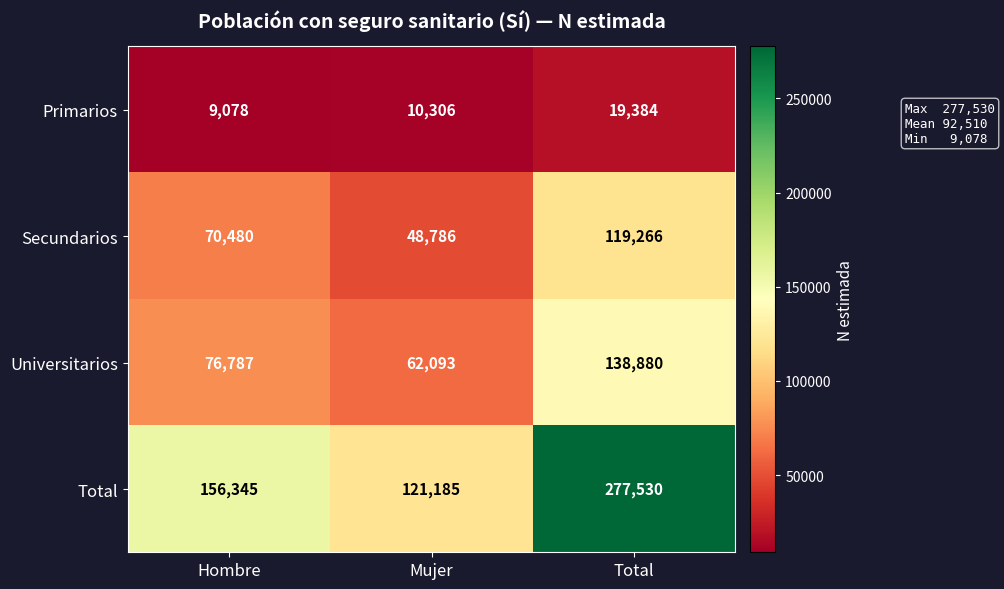

What is the difference between the Total values at Total and Hombre?

121185